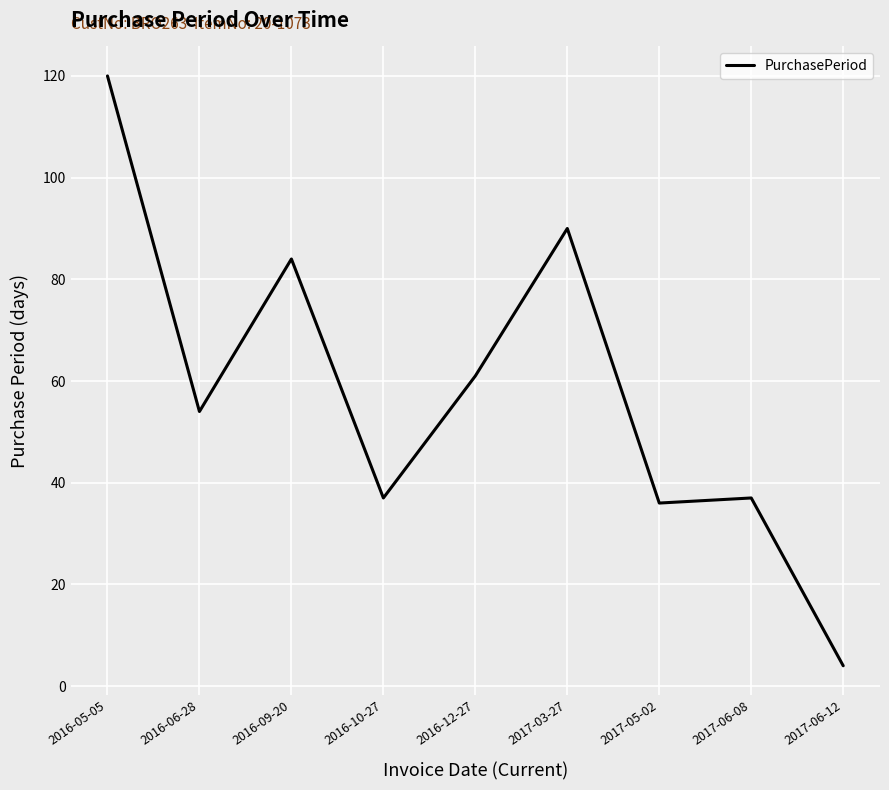

What position from the left is 2017-06-08?

8